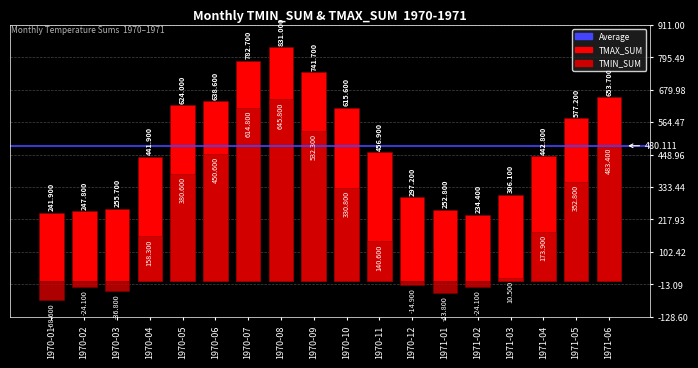

Rank the categories by TMIN_SUM value from highest to lowest.

1970-08, 1970-07, 1970-09, 1971-06, 1970-06, 1970-05, 1971-05, 1970-10, 1971-04, 1970-04, 1970-11, 1971-03, 1970-12, 1970-02, 1971-02, 1970-03, 1971-01, 1970-01